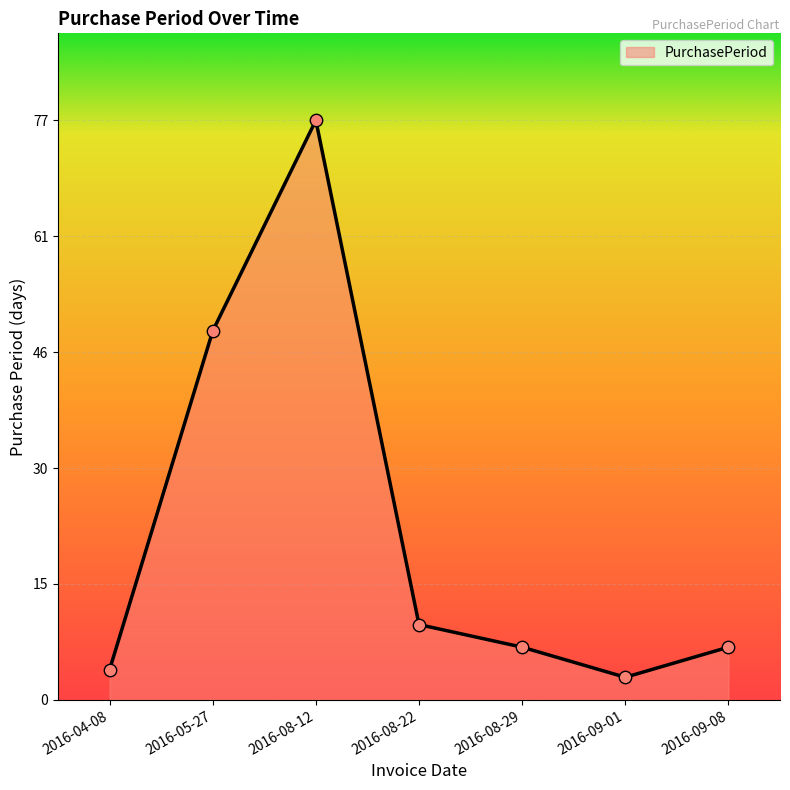

Between 2016-09-01 and 2016-09-08, which is larger?

2016-09-08